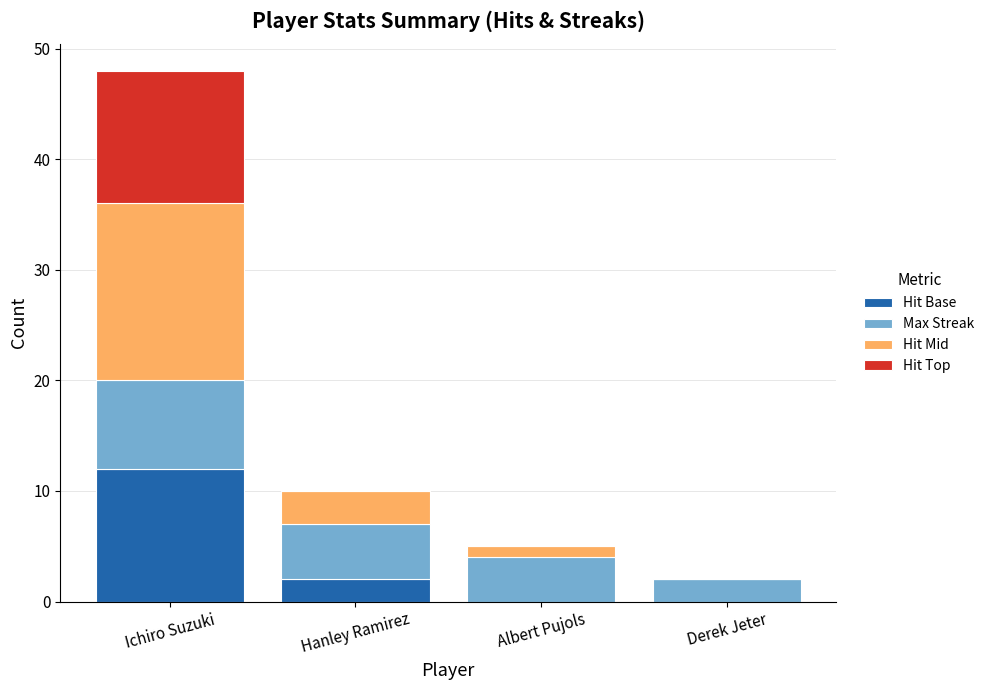

Reading left to right, transcribe the values for Hit Base.

Ichiro Suzuki=12	Hanley Ramirez=2	Albert Pujols=0	Derek Jeter=0